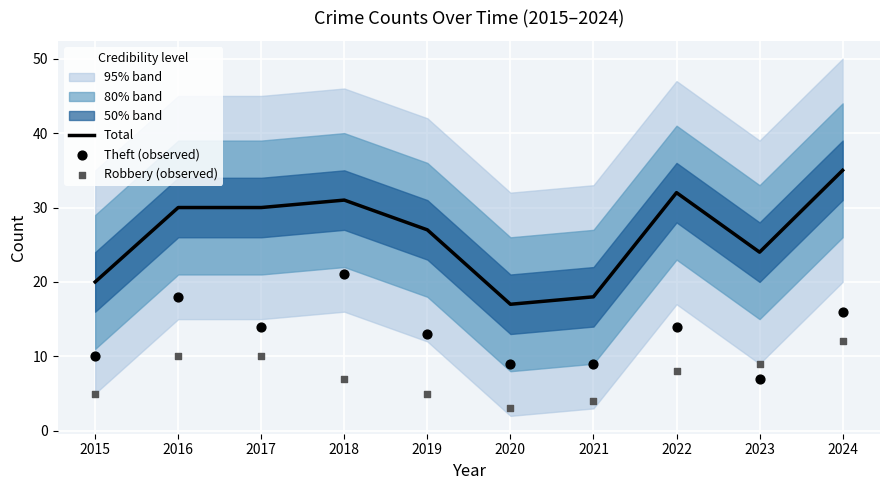

Which series has the largest total across all categories?

Total